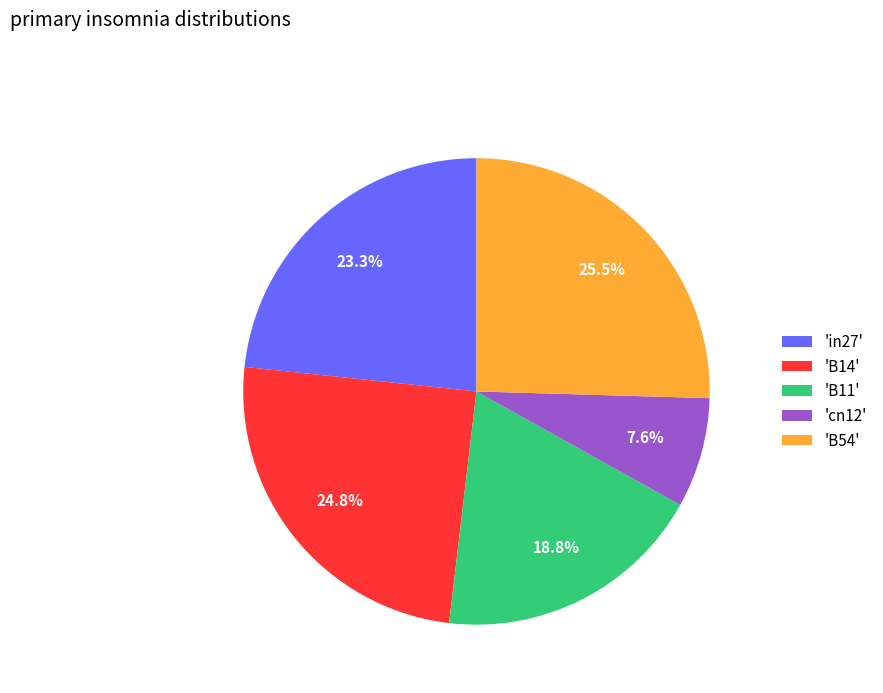

What percentage do 'B11' and 'cn12' together represent?

26.4%